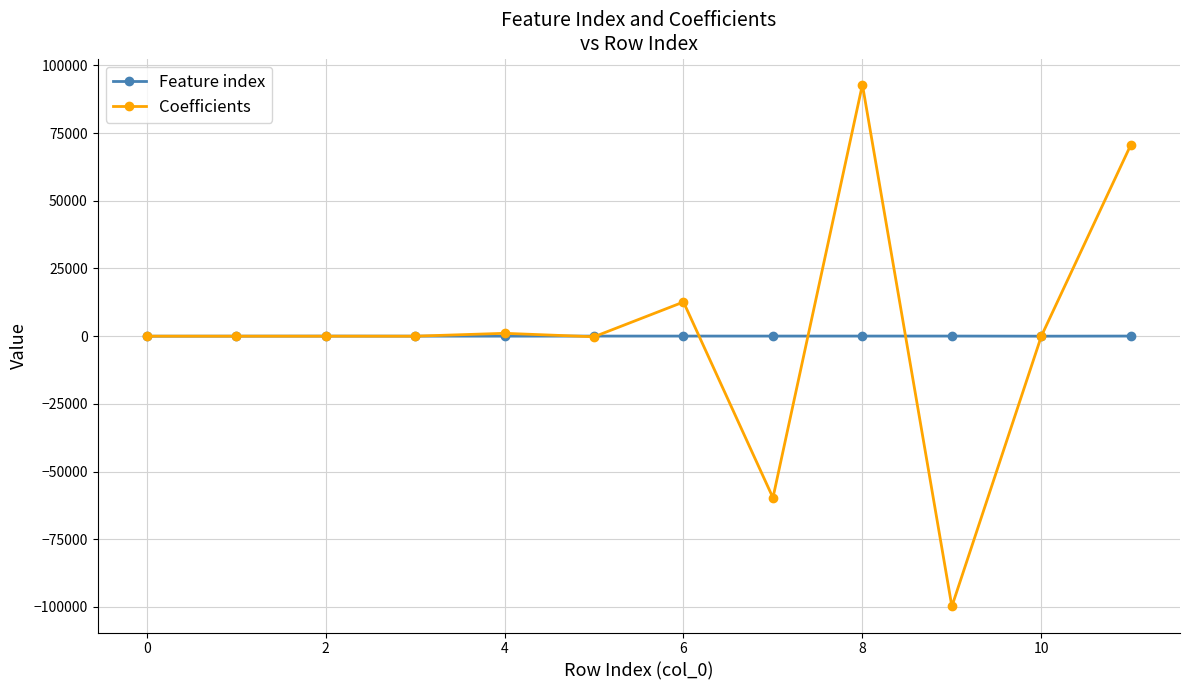

What is the value of the Coefficients point at the 10th from the left?

-99815.6